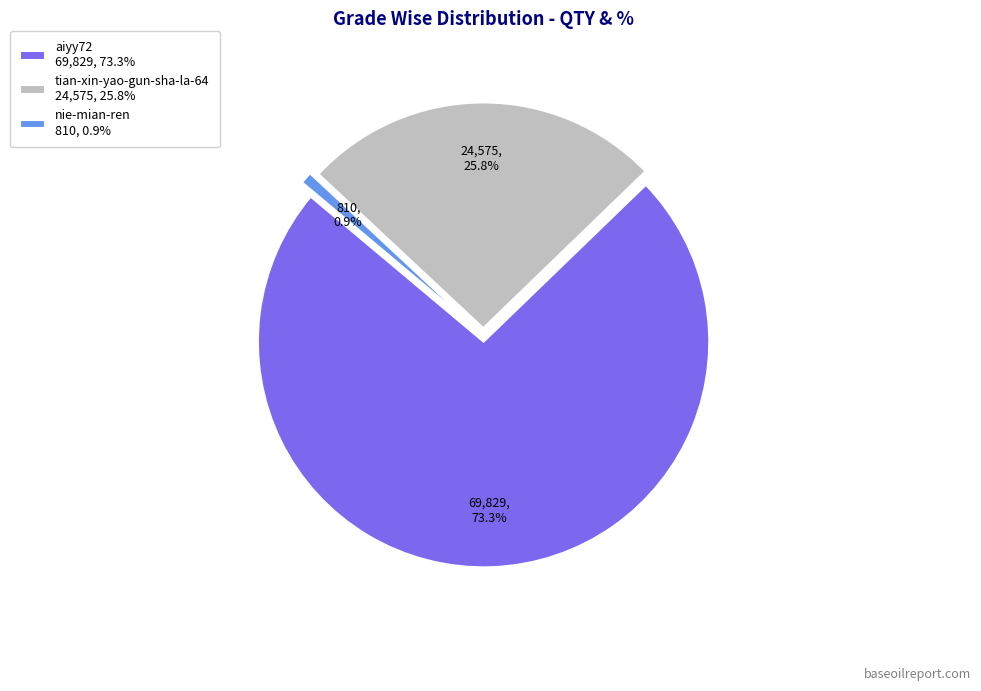

Rank the categories by value from highest to lowest.

aiyy72, tian-xin-yao-gun-sha-la-64, nie-mian-ren